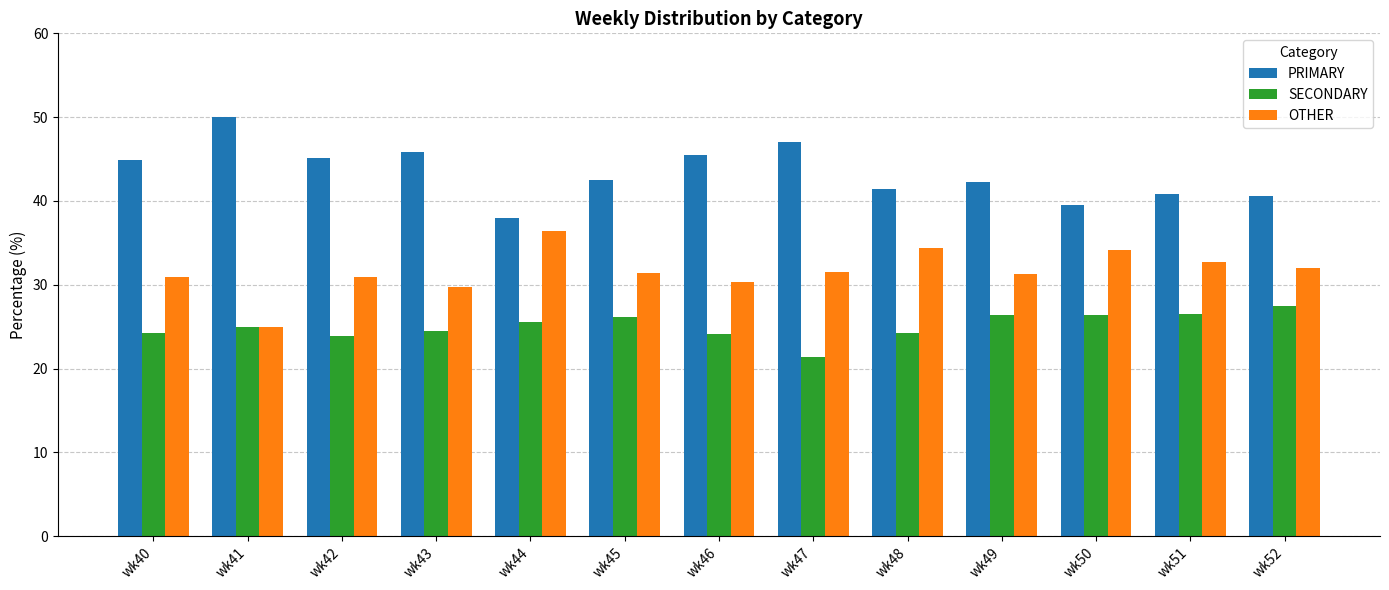

Are the bars grouped side by side (vs. stacked)?

Yes